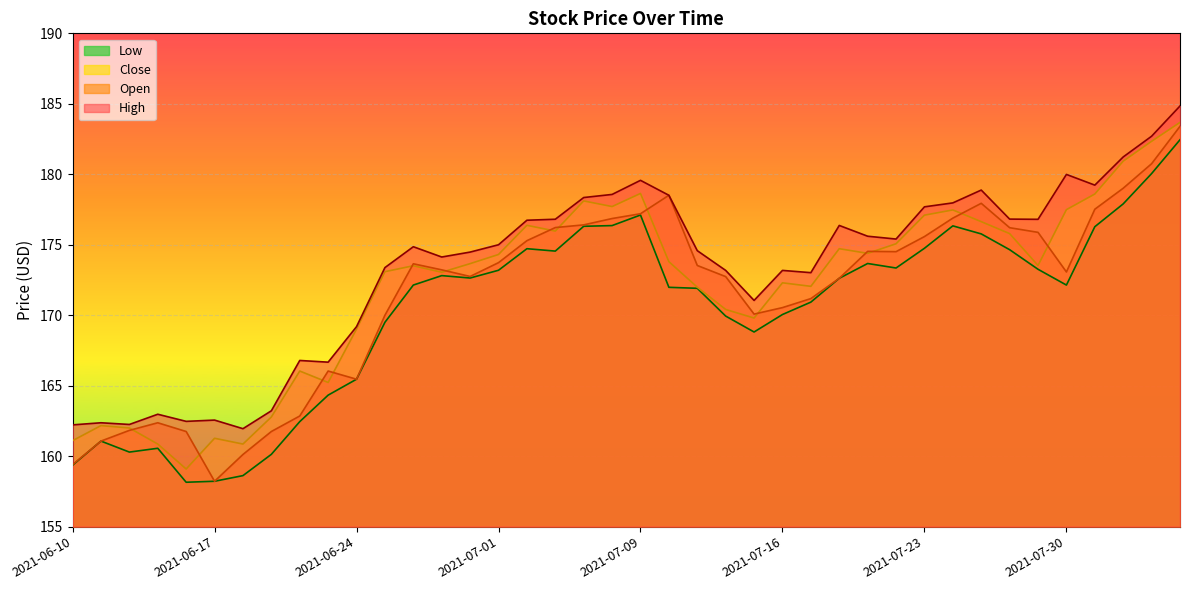

In open line, how many points are lower than both neighbors (excluding endpoints)?

6